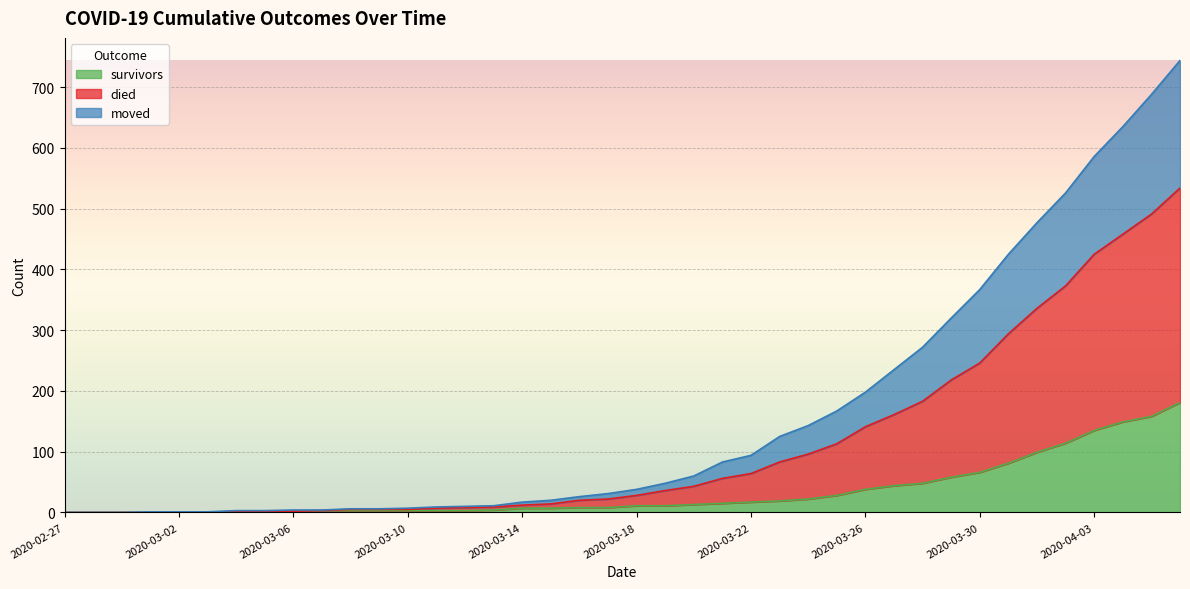

Which series changed the most between 2020-02-27 and 2020-03-01?

died